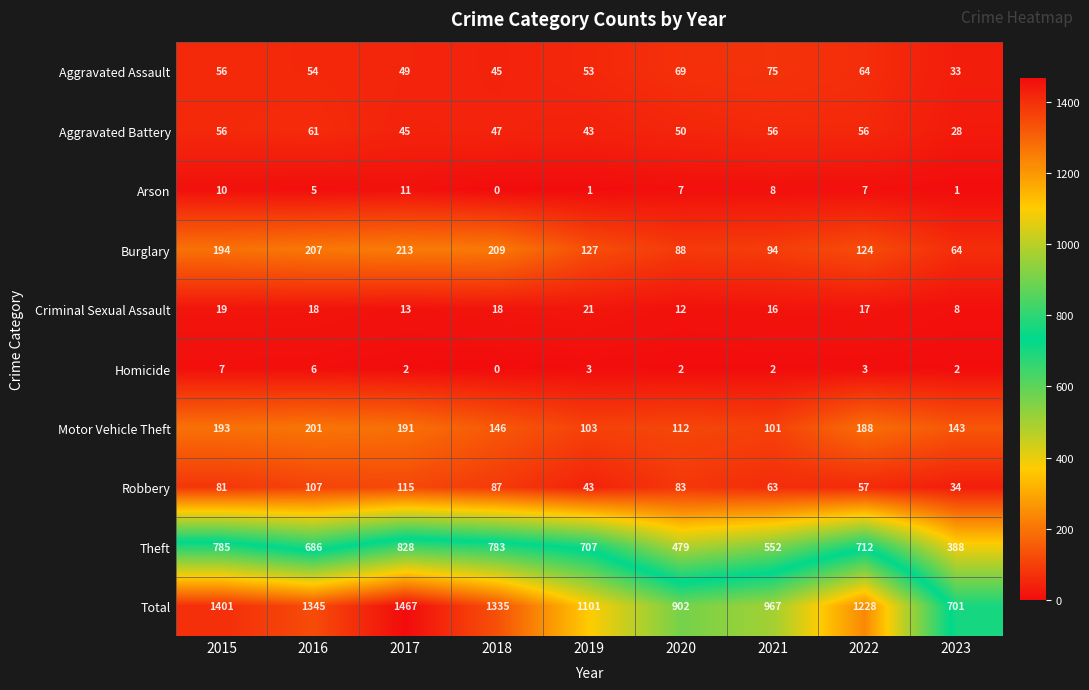

At which label does Total first exceed 1228?

2015